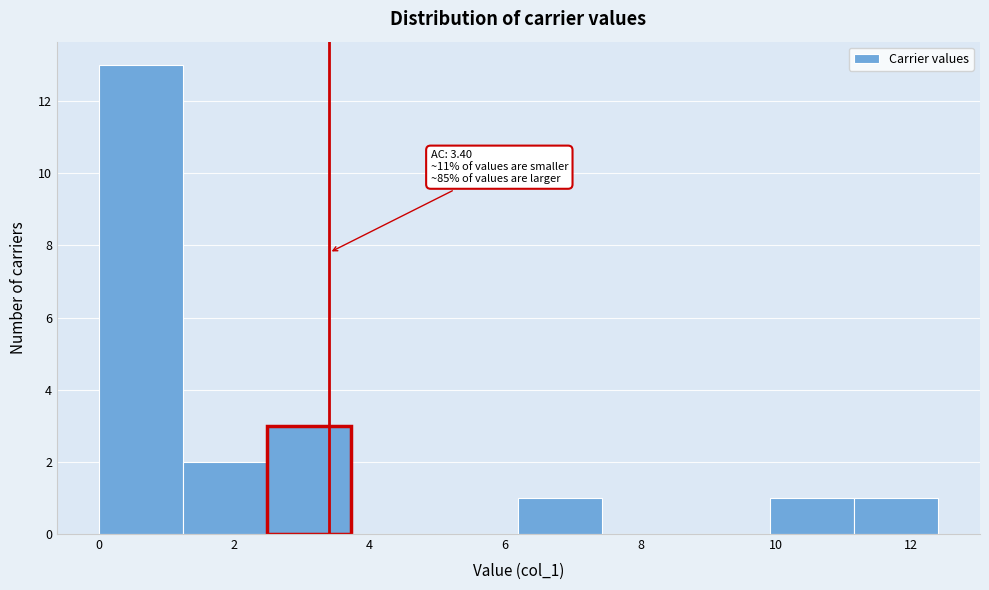

Over which range of the x-axis is the bar tallest?

0.0 to 1.2